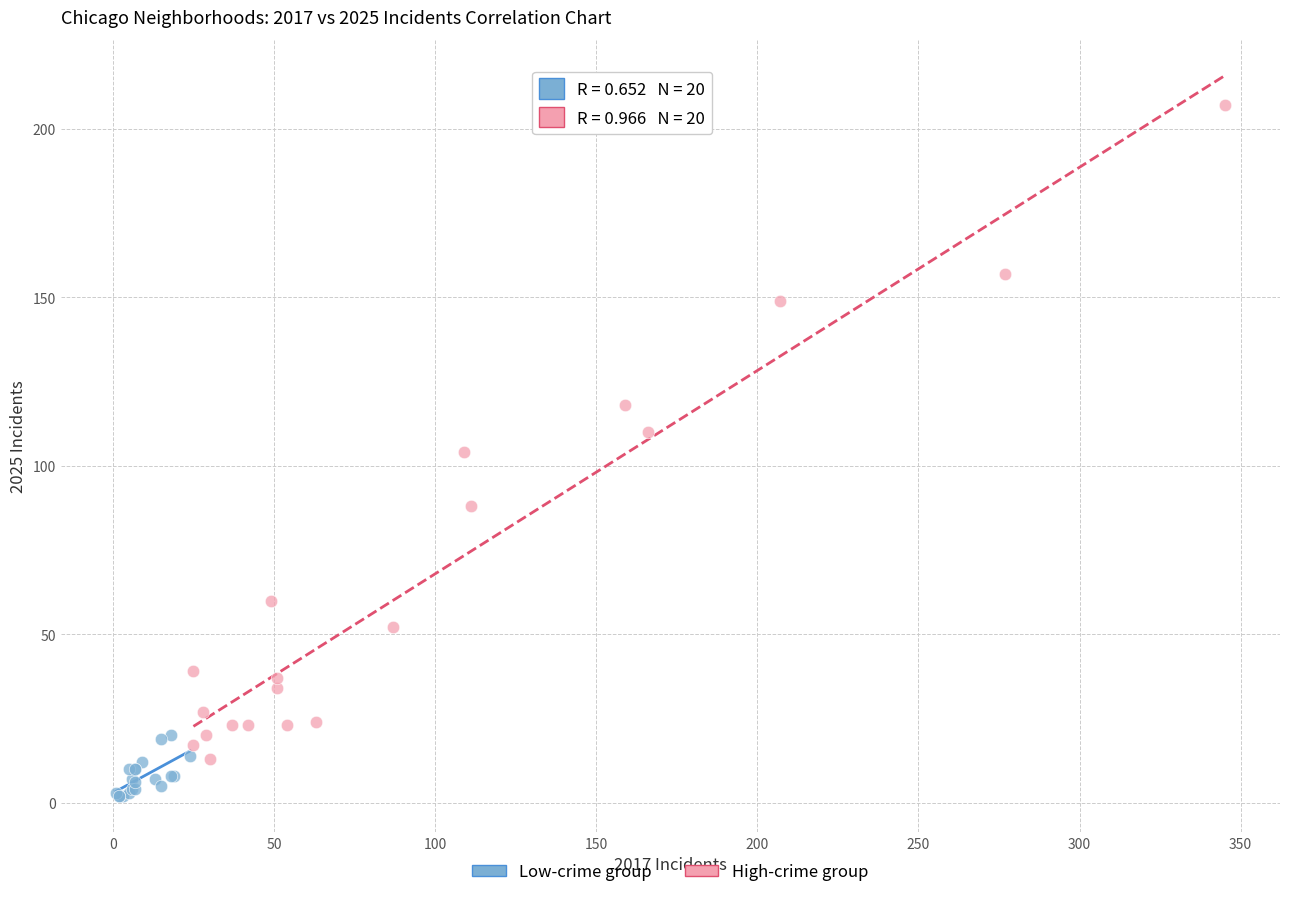

Which series has the widest spread of Y values?

High-crime group